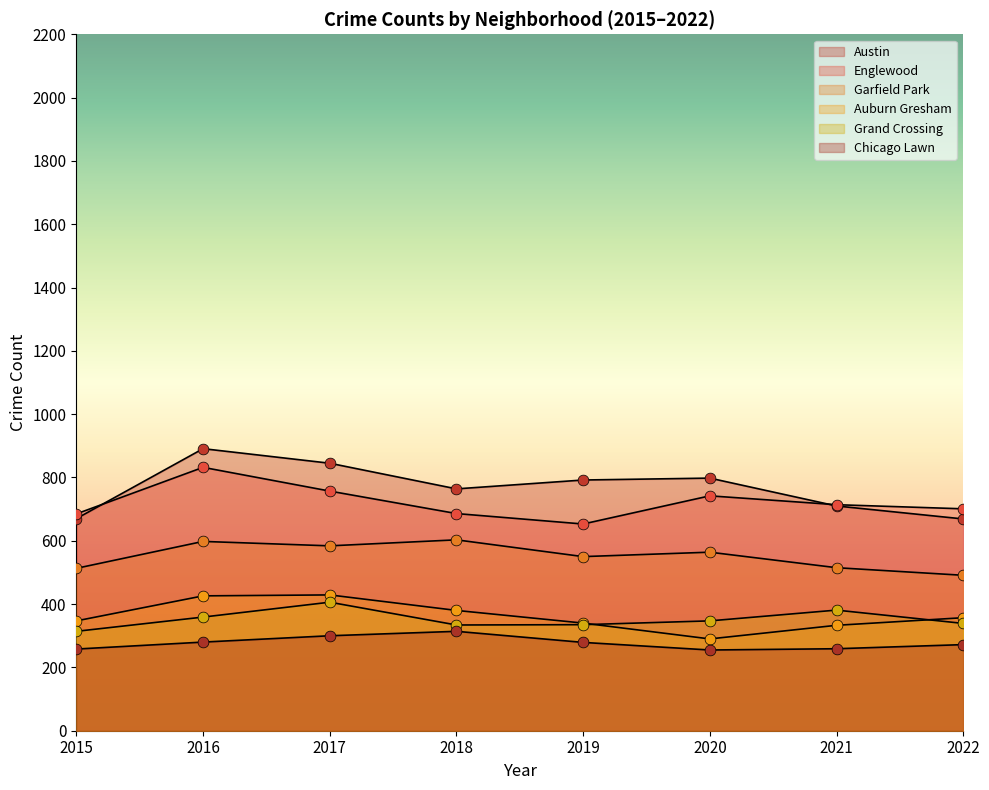

Which series has the largest Y range (max minus min)?

Austin